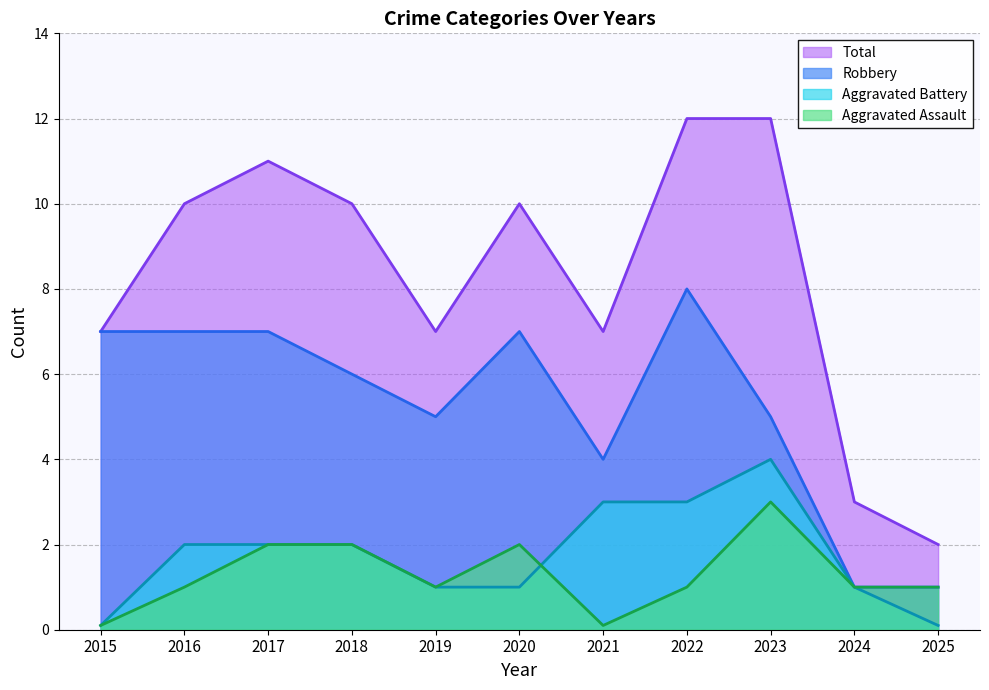

At which category does Total reach its first local peak?

2017